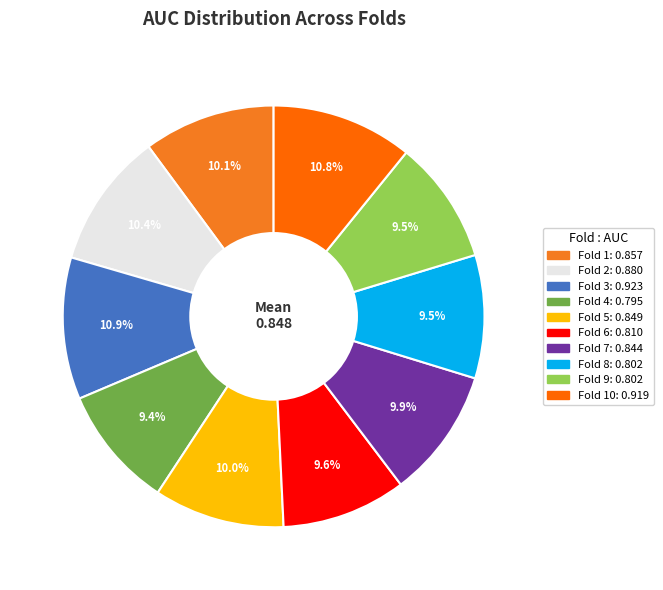

Is there any slice that represents more than half of the pie?

No